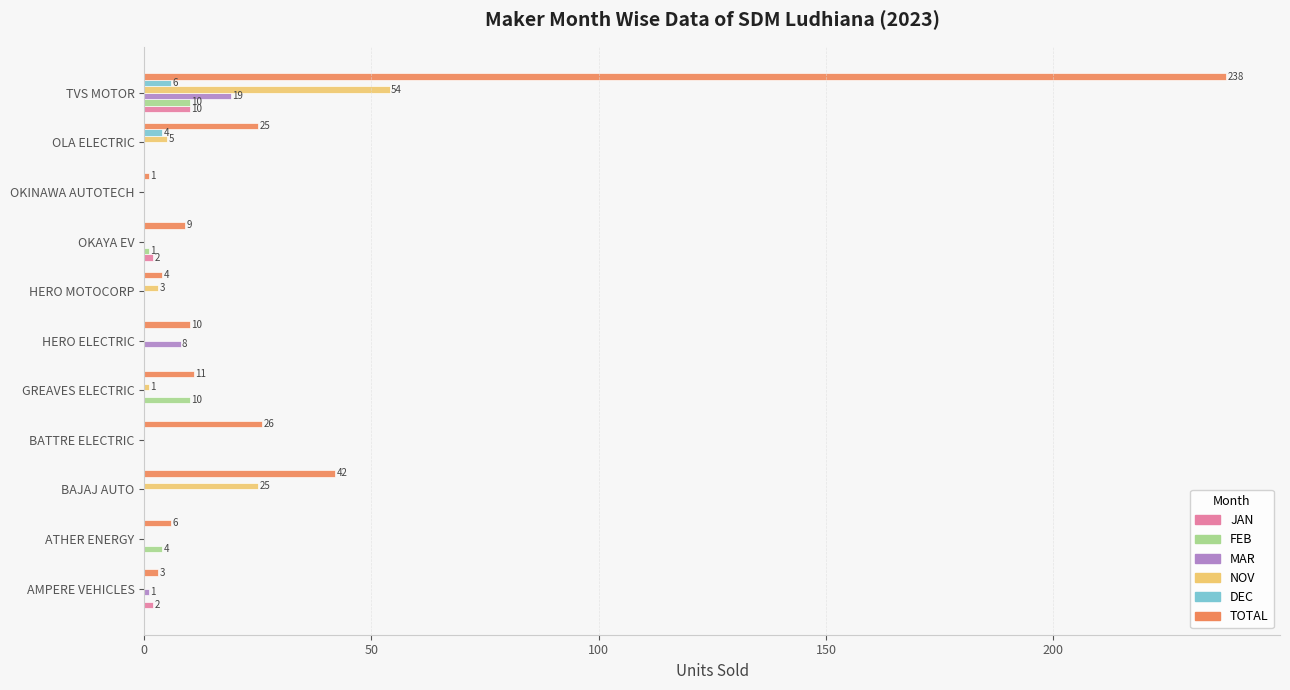

What is the highest value of the JAN series?

10